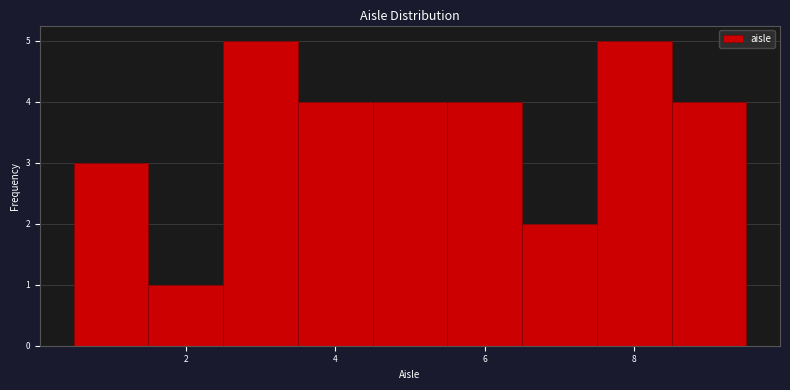

Reading left to right, list every bar in this chart as the range it spans on the x-axis followed by its height. Neither the bar edges nor the heights are printed on the chart, so give them approximately, as read against the axes.

0.5 to 1.5: 3
1.5 to 2.5: 1
2.5 to 3.5: 5
3.5 to 4.5: 4
4.5 to 5.5: 4
5.5 to 6.5: 4
6.5 to 7.5: 2
7.5 to 8.5: 5
8.5 to 9.5: 4